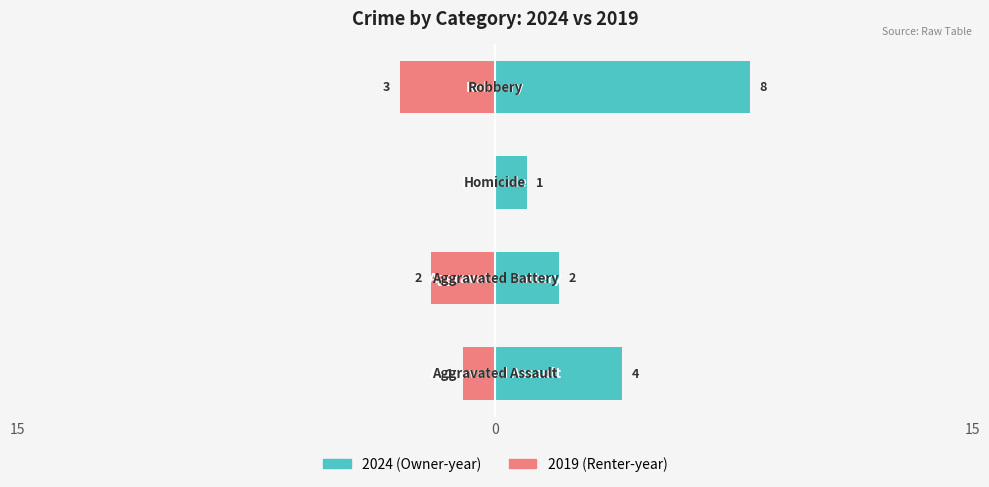

At which label does Left (2024) reach its minimum?

Homicide